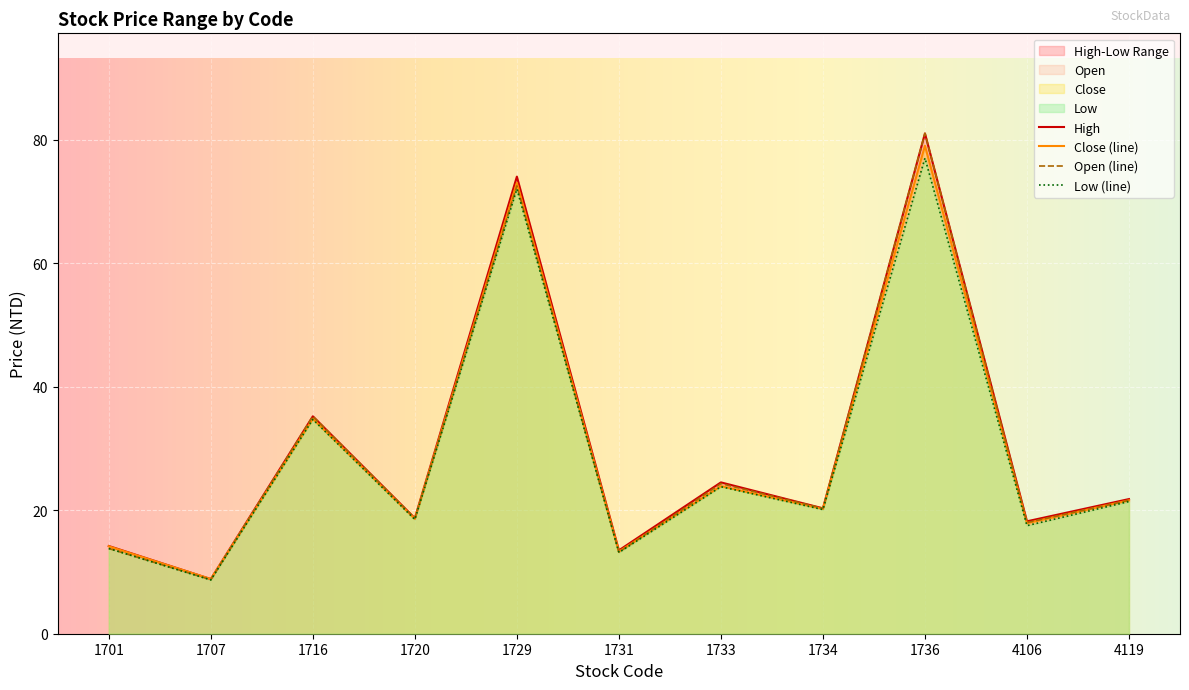

In Low, how many points are lower than both neighbors (excluding endpoints)?

5